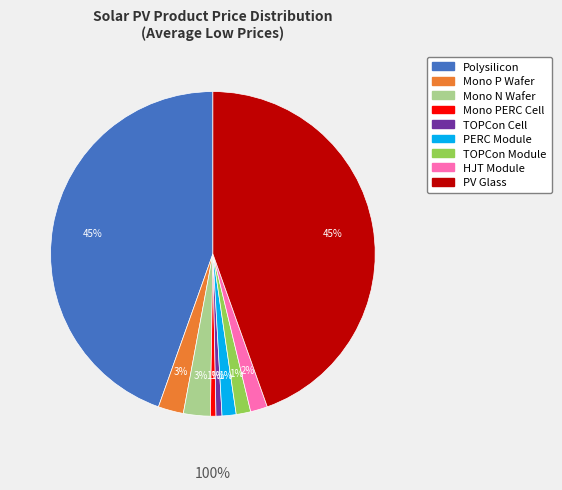

Is there any slice that represents more than half of the pie?

No